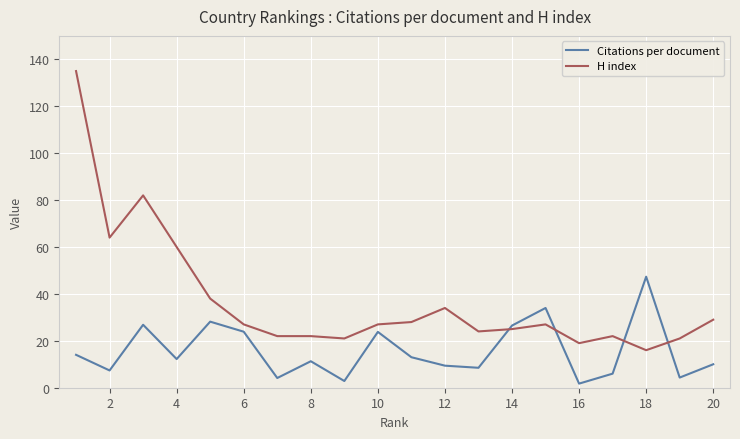

What is the difference between the maximum and minimum values in the Citations per document series?

45.6